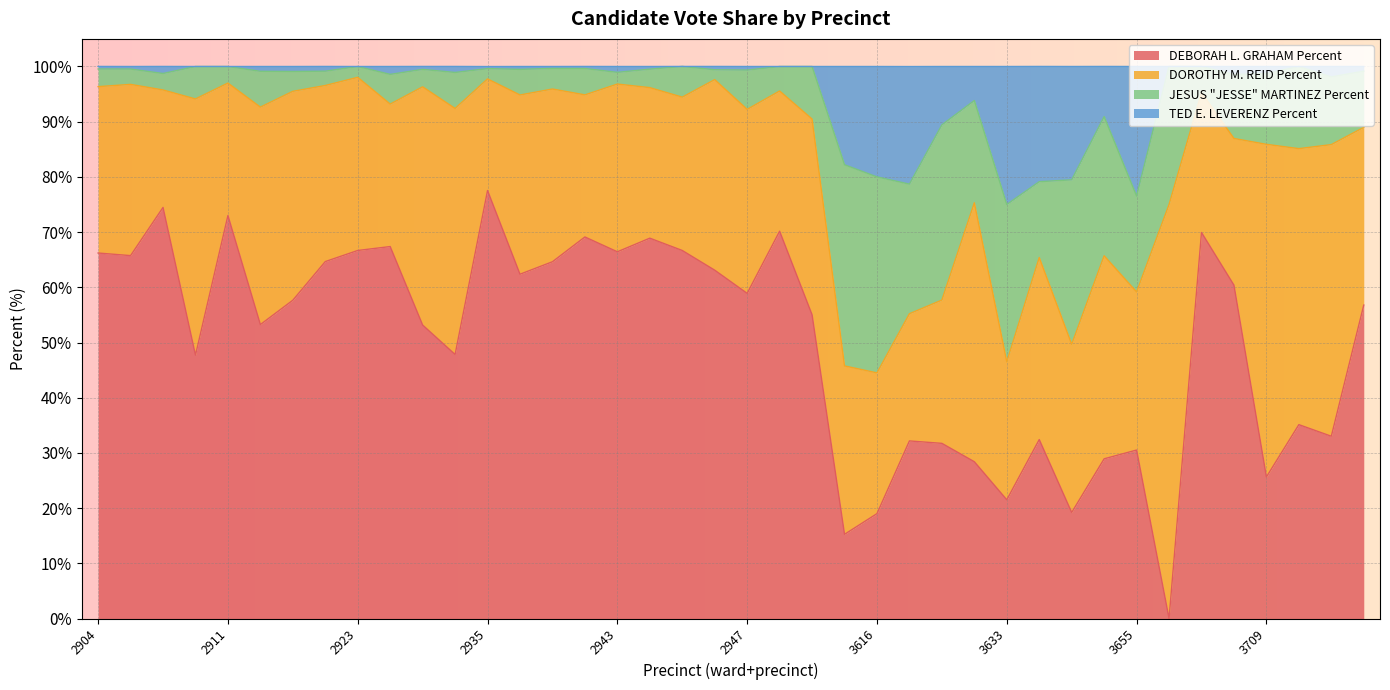

What is the value of the TED E. LEVERENZ Percent point at the 4th from the left?

100.0